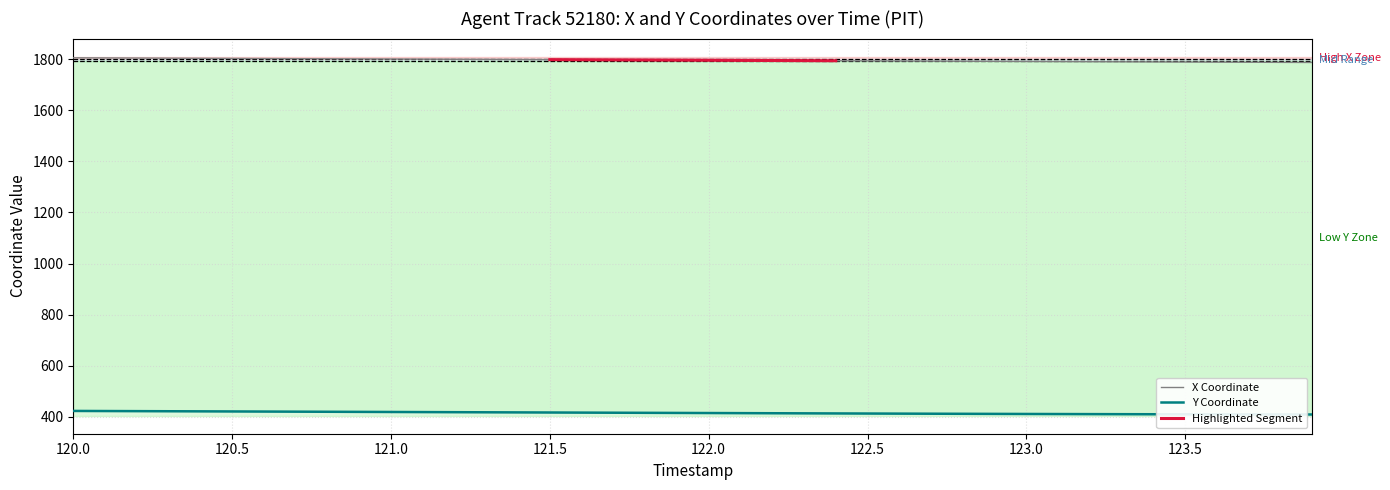

List the series in order of their overall mean, lowest first.

Y, X